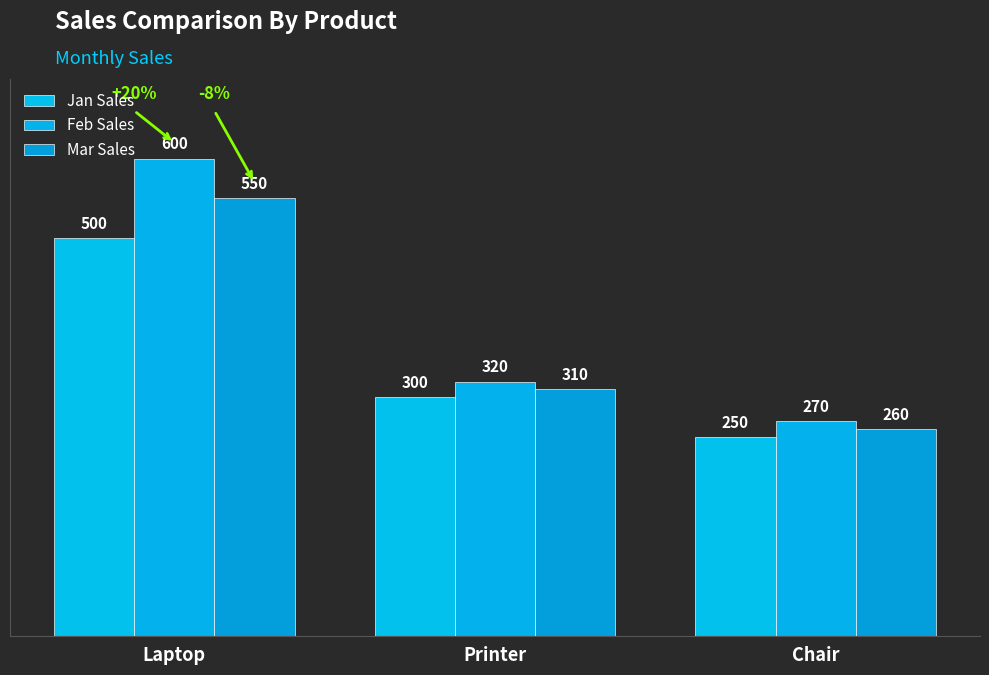

How many distinct data groups are displayed?

3